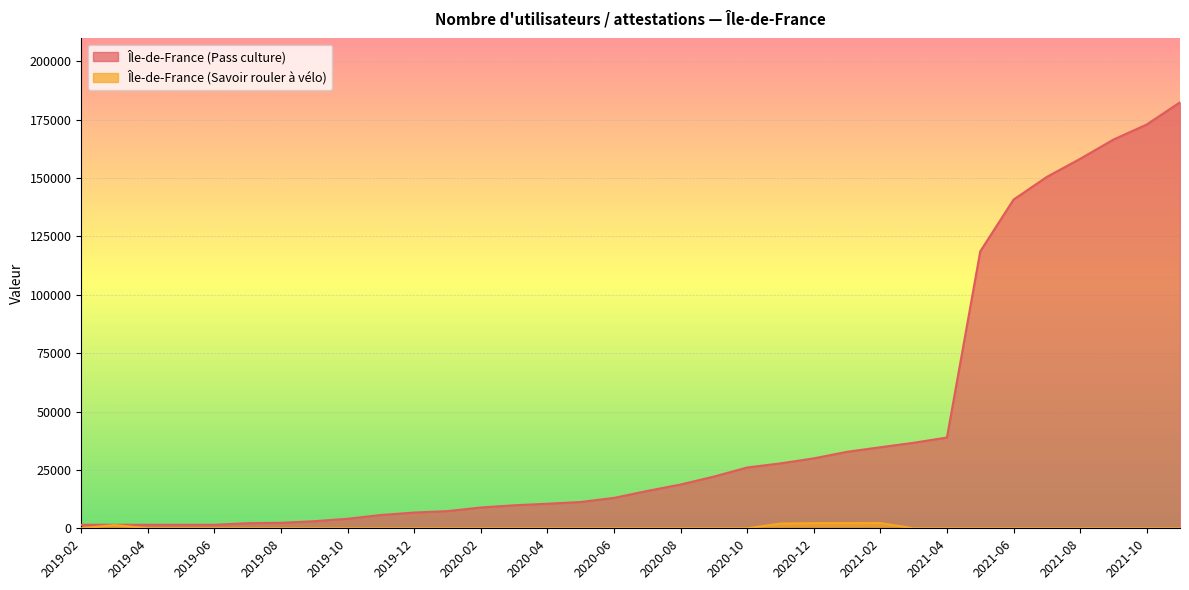

In Île-de-France (Savoir rouler à vélo), how many points are higher than both neighbors (excluding endpoints)?

2